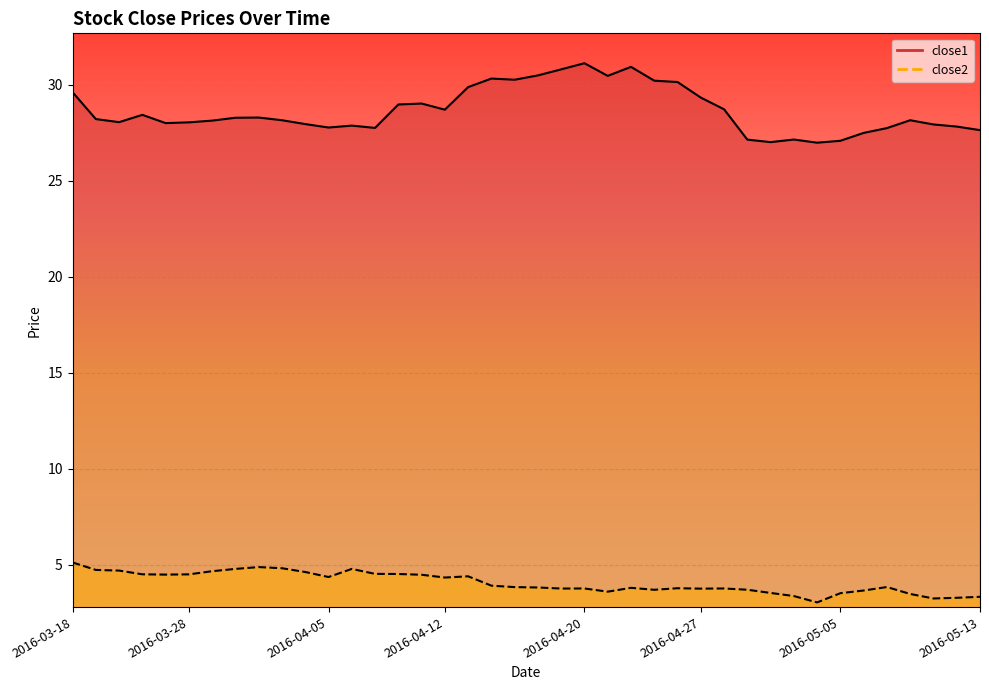

What is the difference between the highest and lowest values at 2016-05-11?

24.7